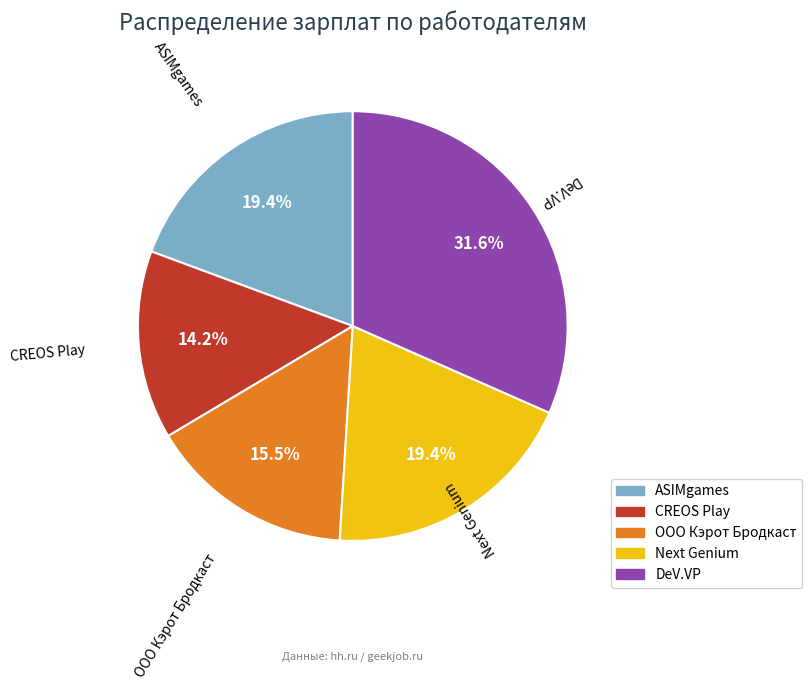

To the nearest percent, what is the combined percentage of DeV.VP and Next Genium?

51%